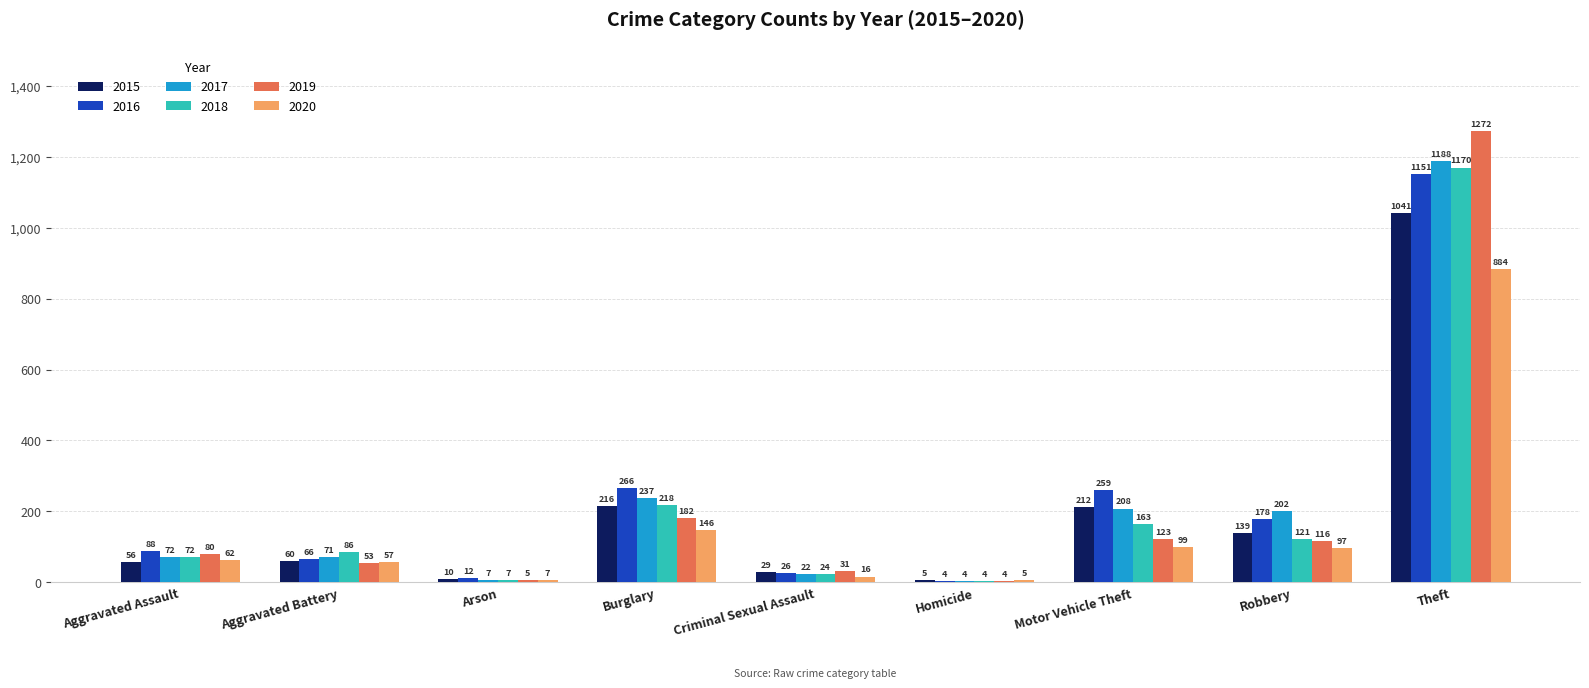

Read the 2019 value at Motor Vehicle Theft, to the nearest 50.

100